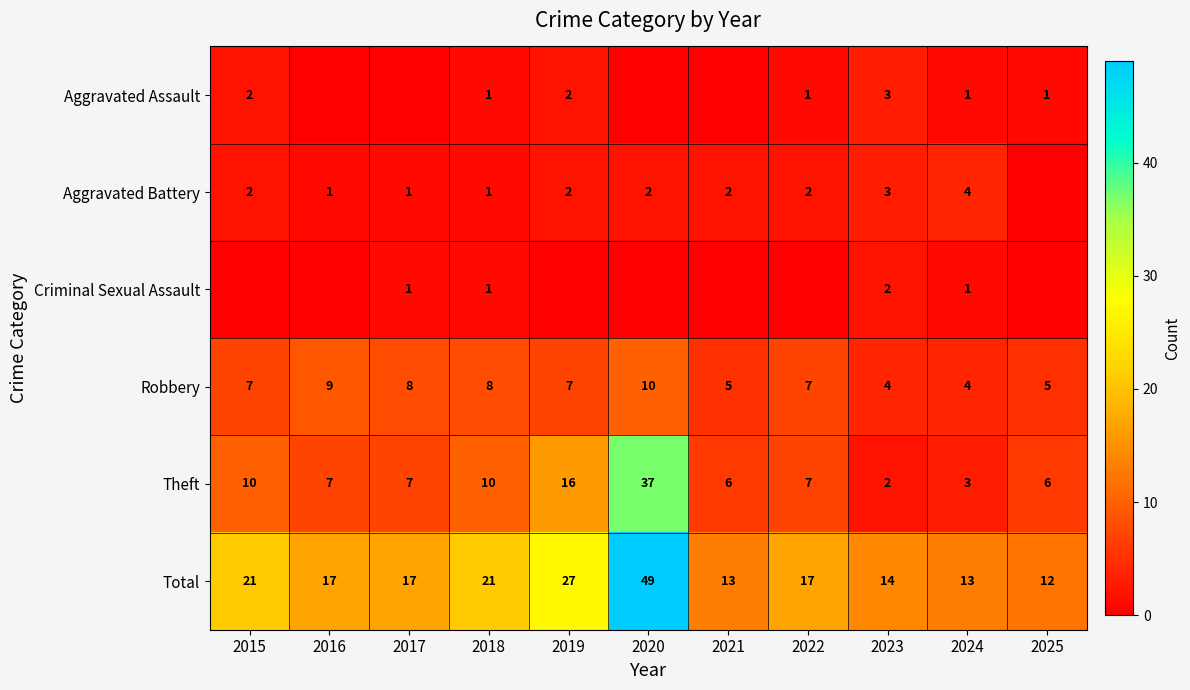

True or false: Aggravated Battery has a value of 3 at 2021.

False